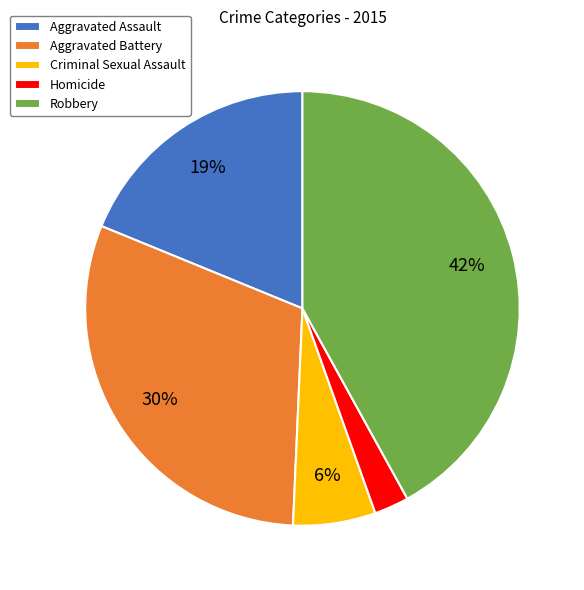

Rank the categories by value from lowest to highest.

Homicide, Criminal Sexual Assault, Aggravated Assault, Aggravated Battery, Robbery